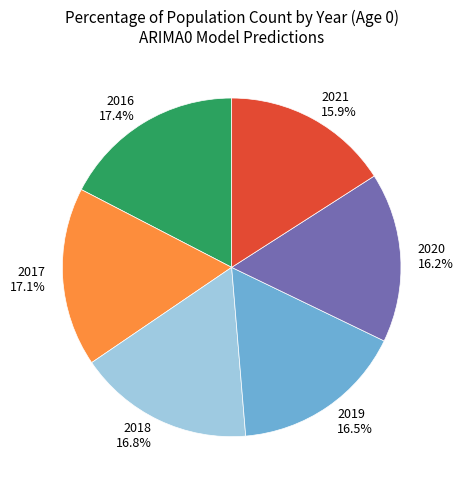

What portion of the pie excludes 2016?

82.6%